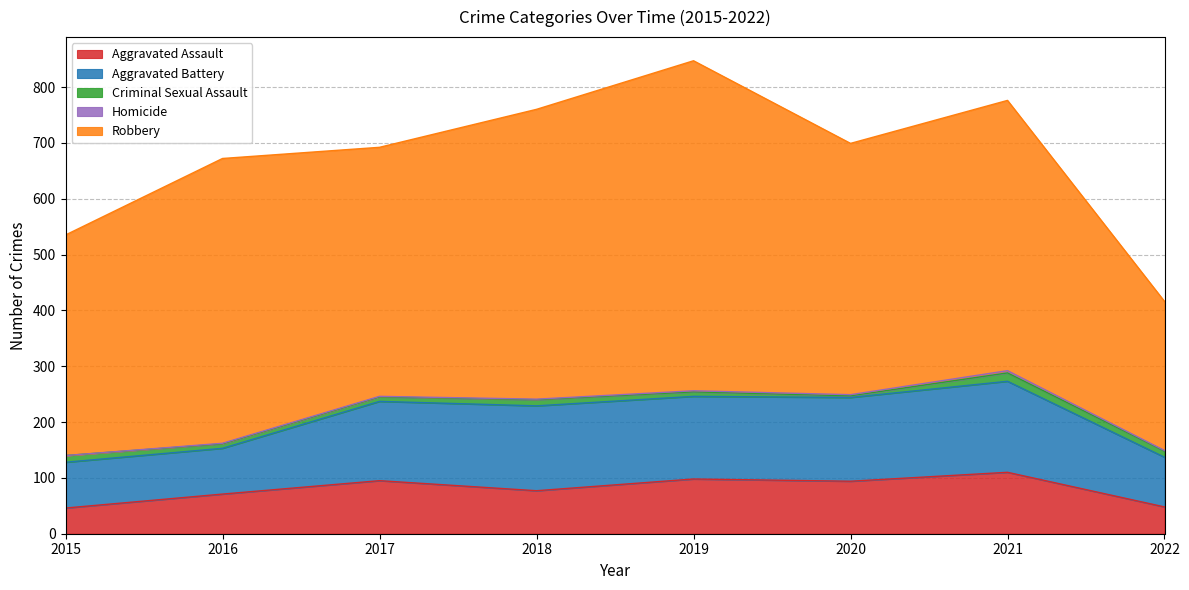

At which category does the chart reach its minimum across all series?

2015